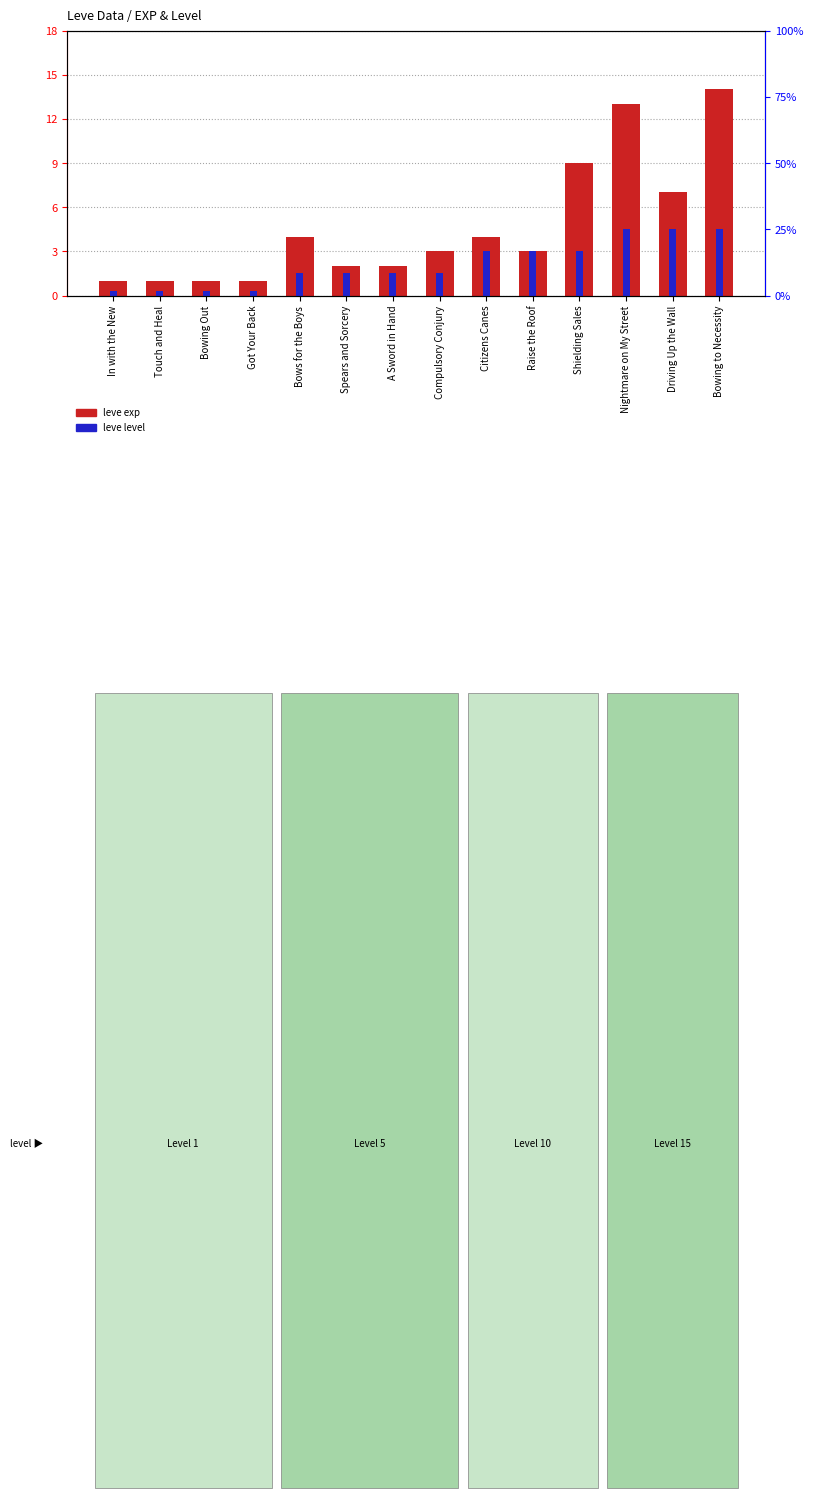

At which label does leve exp reach its peak?

Bowing to Necessity